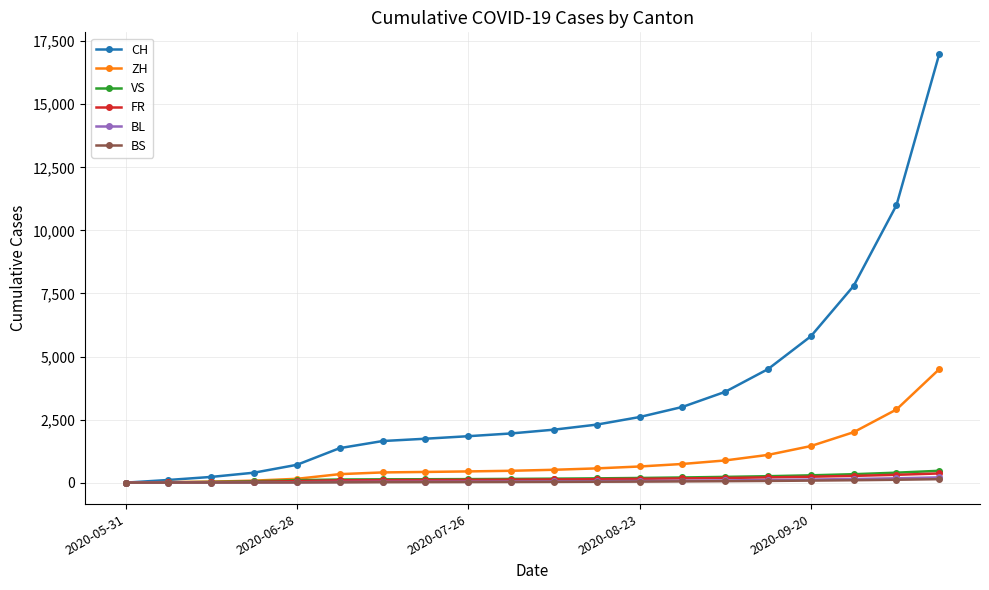

Which series has the widest spread of values?

CH